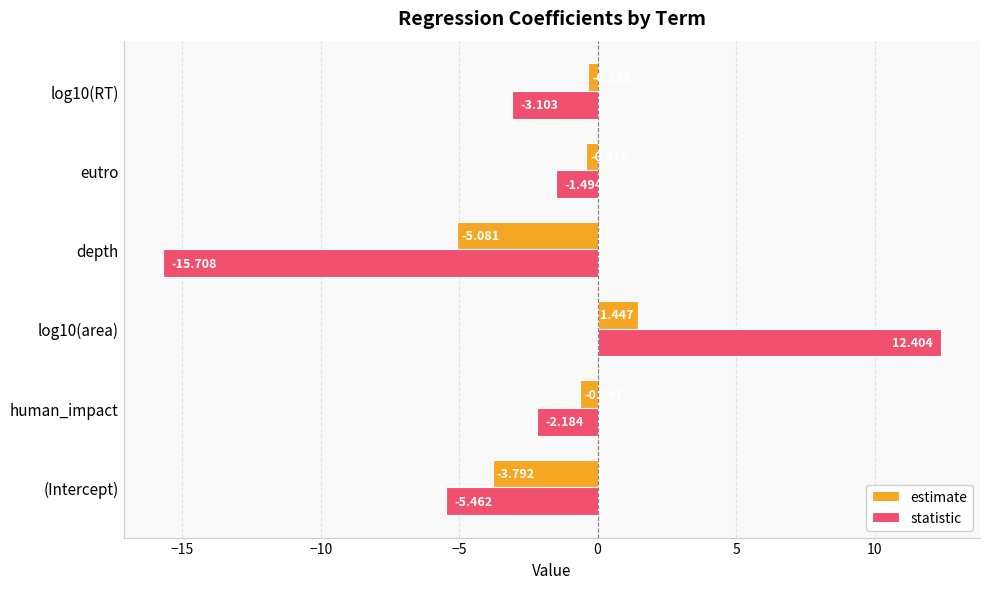

Which series has the largest total across all categories?

estimate